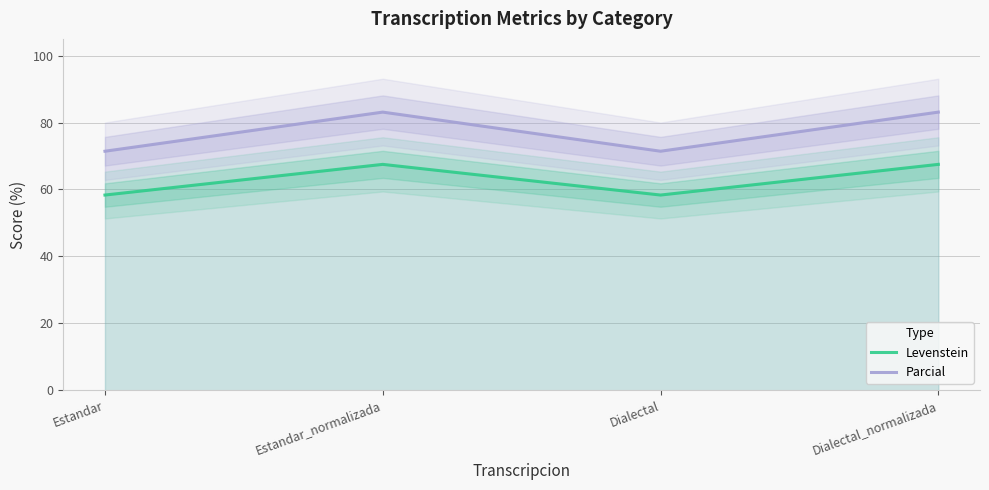

Between Estandar_normalizada and Dialectal_normalizada, which series saw the biggest shift?

Levenstein